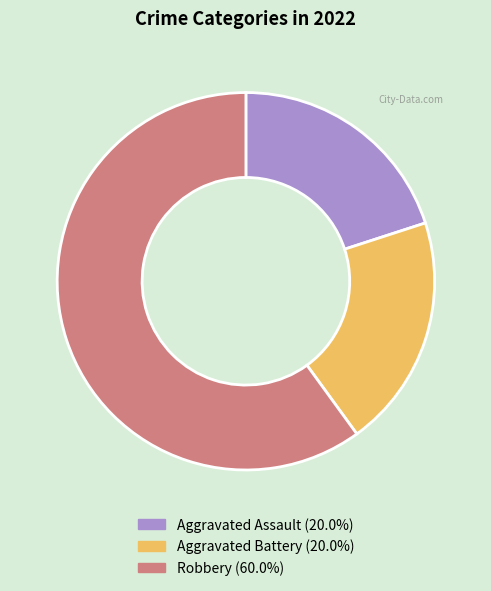

Is the sum of Aggravated Assault and Aggravated Battery greater than half?

No